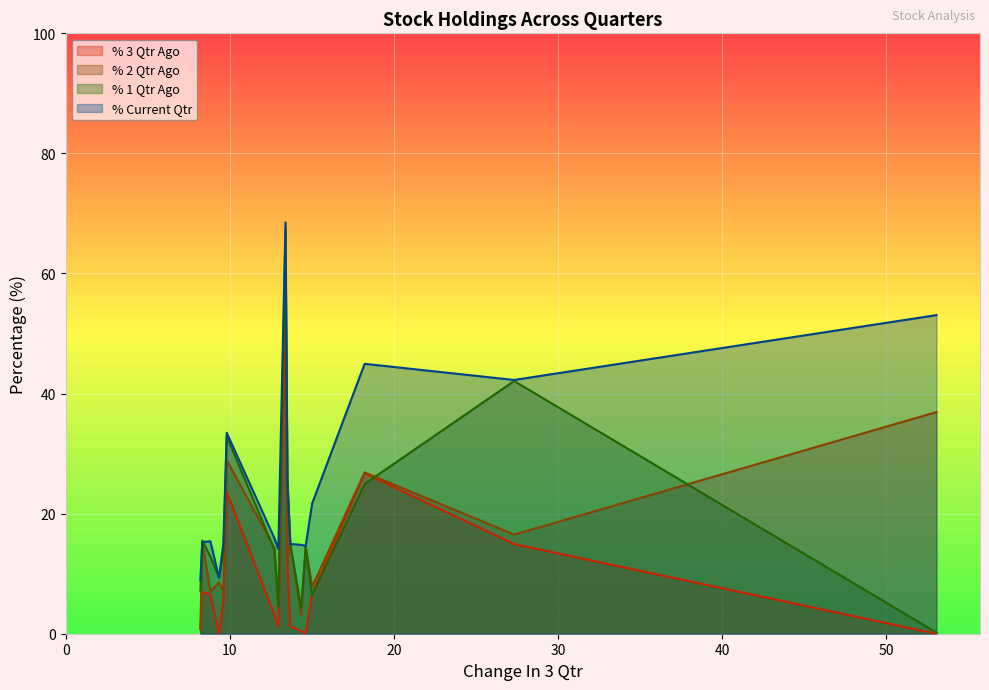

What is the highest value of the % 1 Qtr Ago series?

67.3